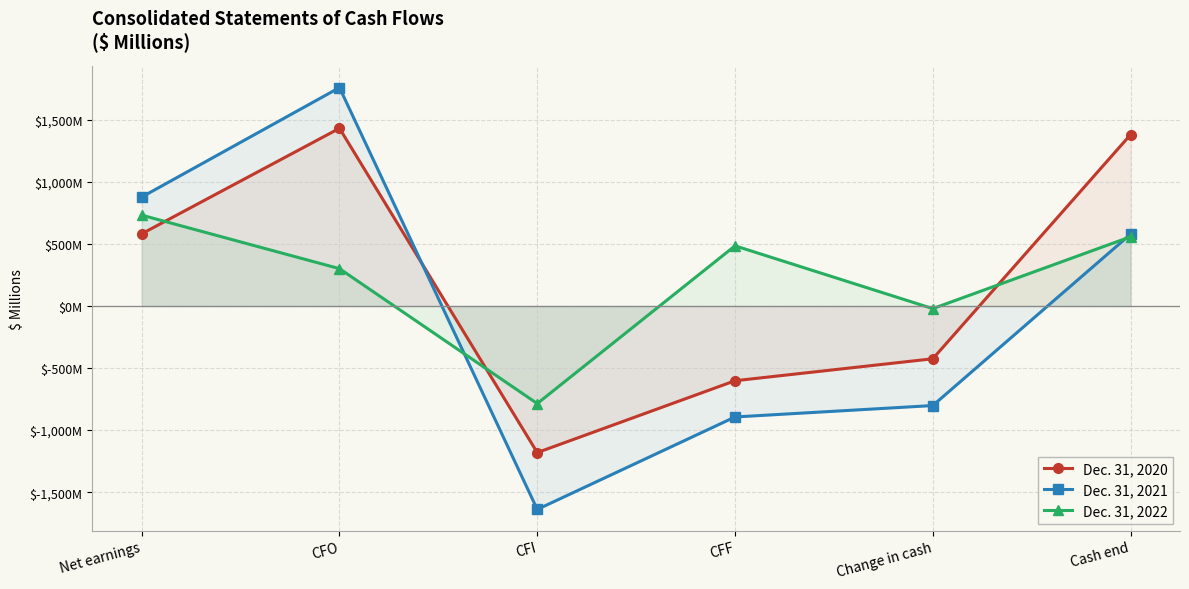

The value of Dec. 31, 2021 at Net earnings is 1214. True or false?

False